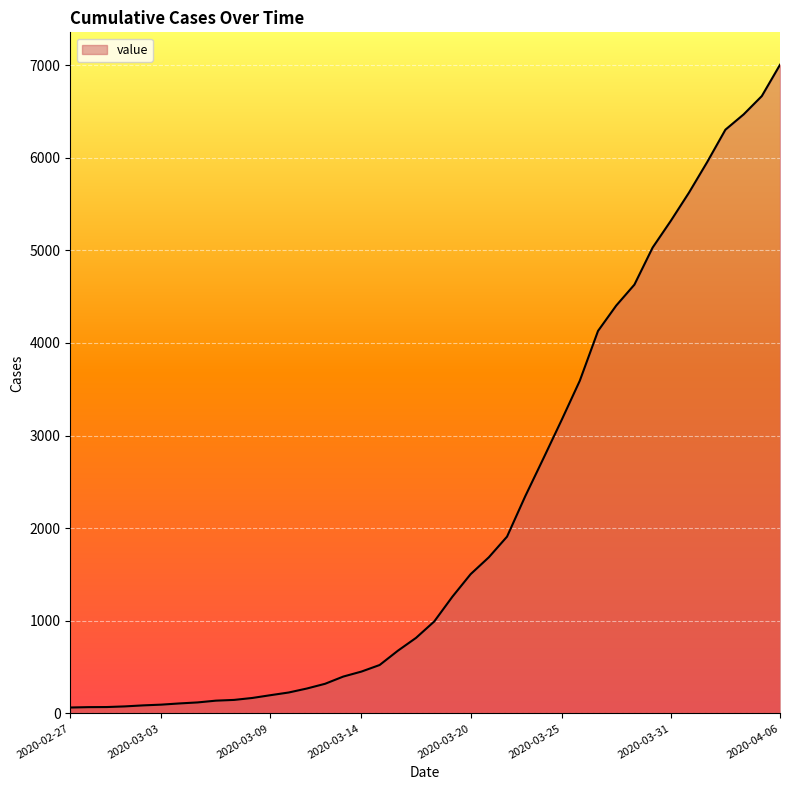

What is the maximum value shown in the chart?

7004